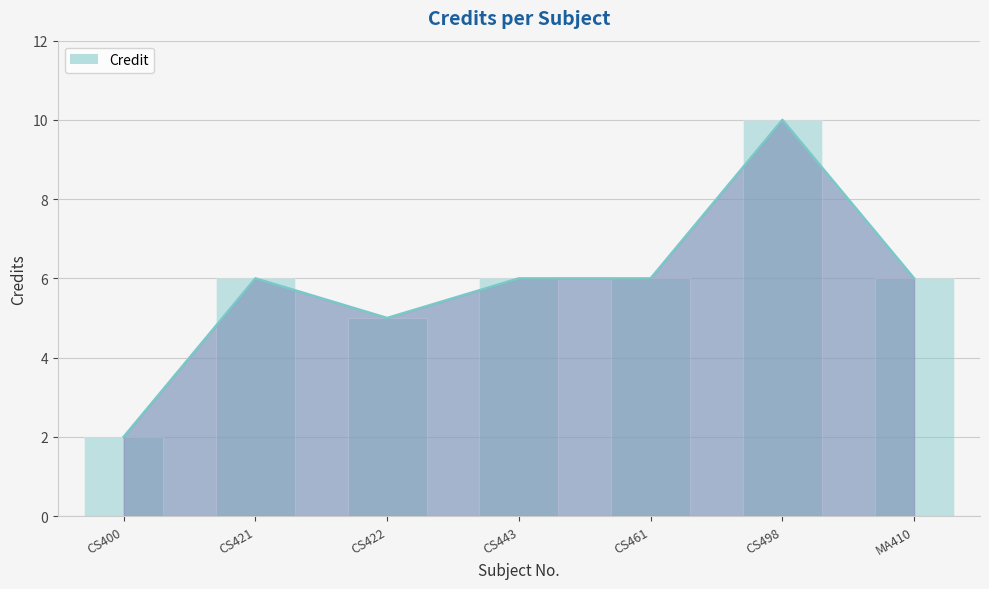

How many values exceed 6?

1